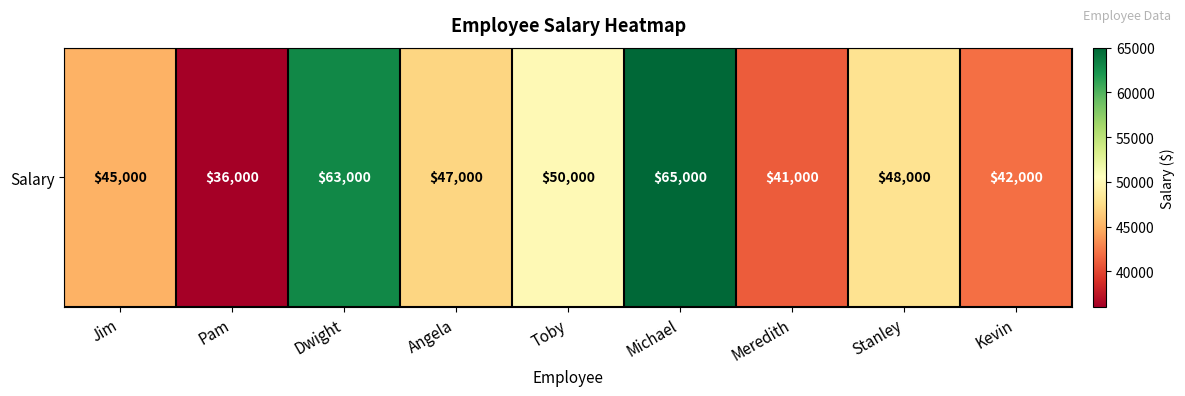

Which label corresponds to the smallest value in the chart?

Pam